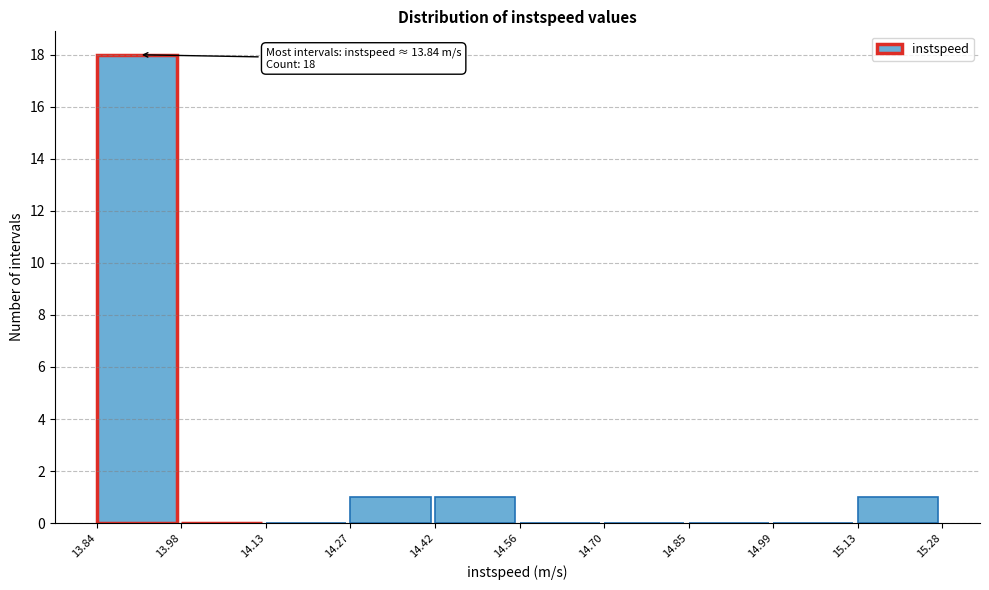

Over which range of the x-axis is the bar tallest?

13.84 to 13.98